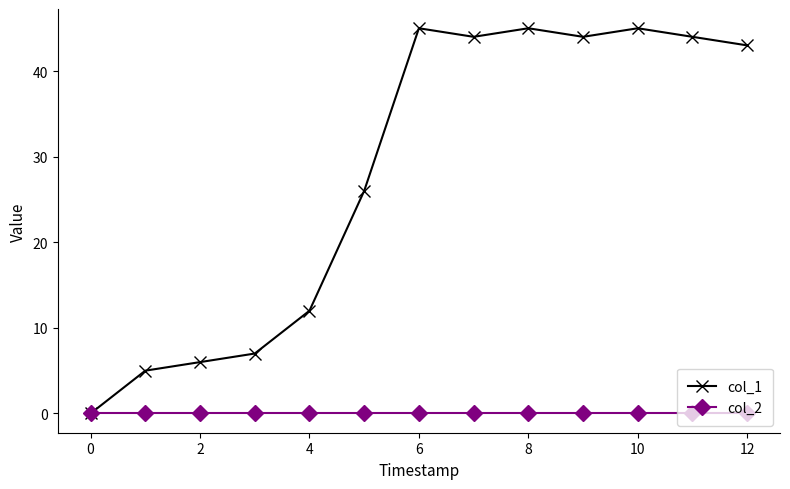

At how many categories does at least one series exceed 29?

7